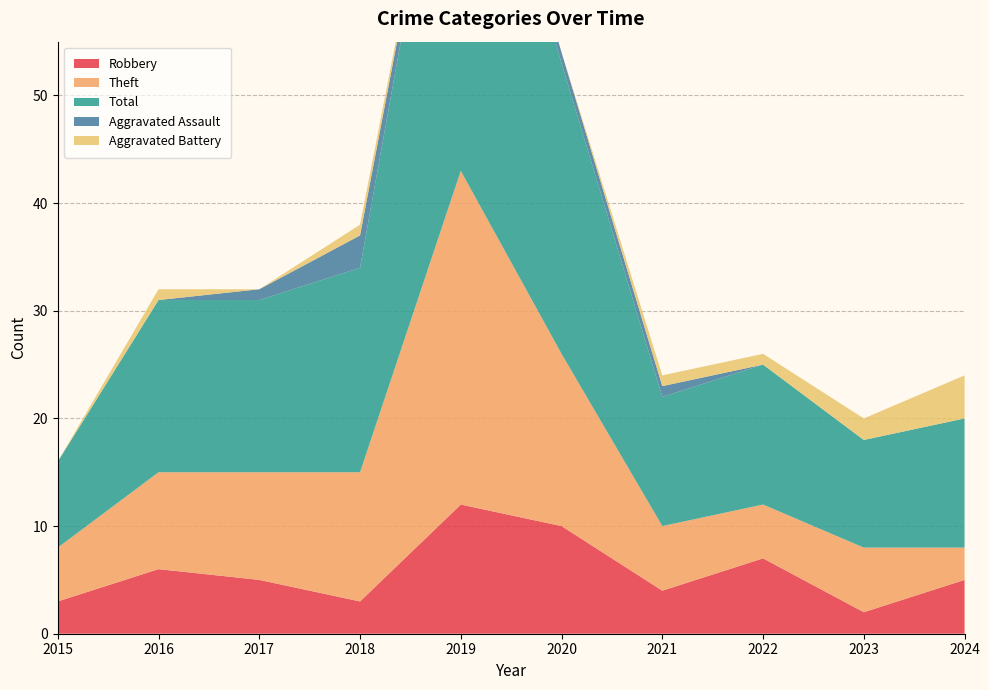

Reading right to left, list all the values displayed in this chart.

Robbery: 2024=5	2023=2	2022=7	2021=4	2020=10	2019=12	2018=3	2017=5	2016=6	2015=3
Theft: 2024=3	2023=6	2022=5	2021=6	2020=16	2019=31	2018=12	2017=10	2016=9	2015=5
Total: 2024=12	2023=10	2022=13	2021=12	2020=27	2019=43	2018=19	2017=16	2016=16	2015=8
Aggravated Assault: 2024=0	2023=0	2022=0	2021=1	2020=1	2019=0	2018=3	2017=1	2016=0	2015=0
Aggravated Battery: 2024=4	2023=2	2022=1	2021=1	2020=0	2019=0	2018=1	2017=0	2016=1	2015=0